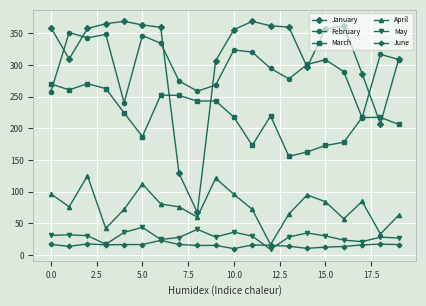

Which series has the largest total across all categories?

January